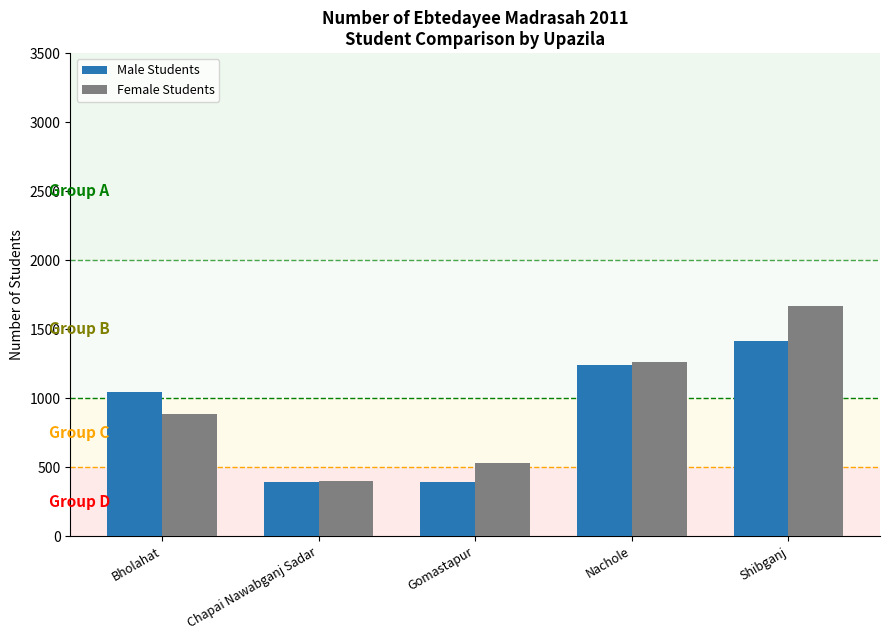

Which series has the largest range (max minus min)?

Female Students